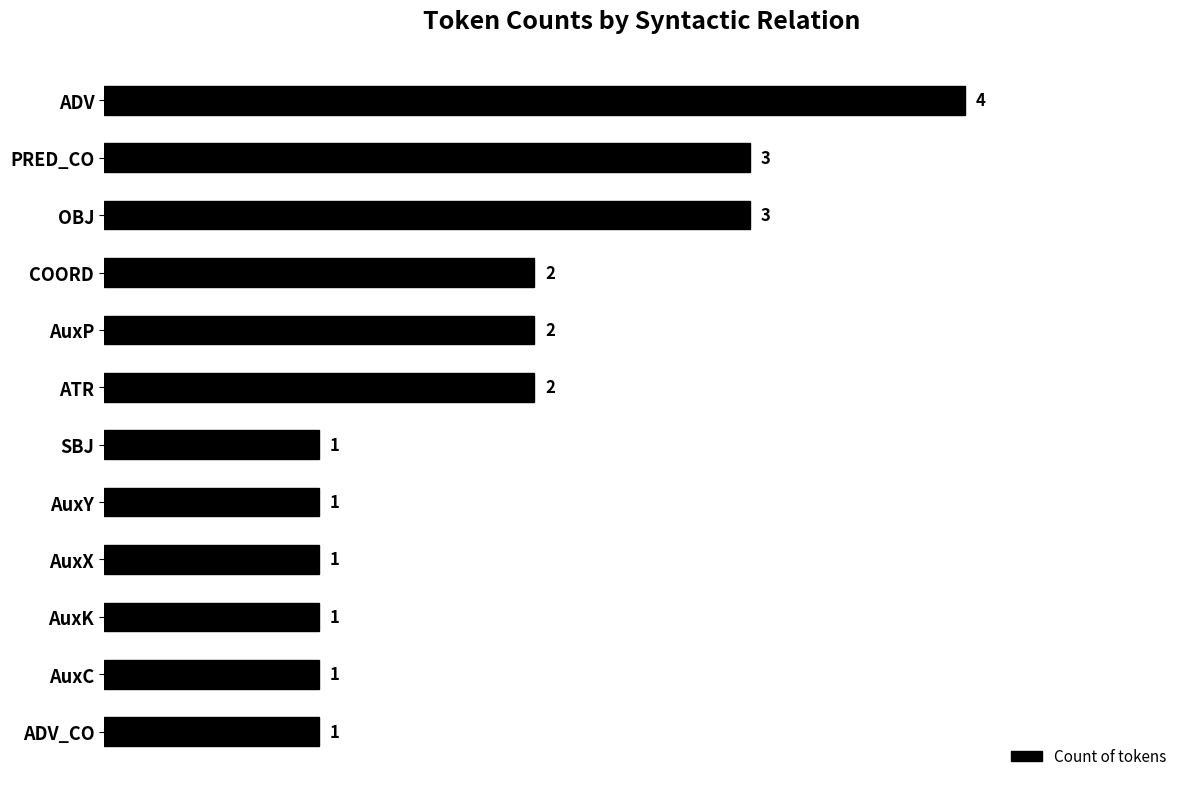

Is it true that the value at AuxC is 2?

False